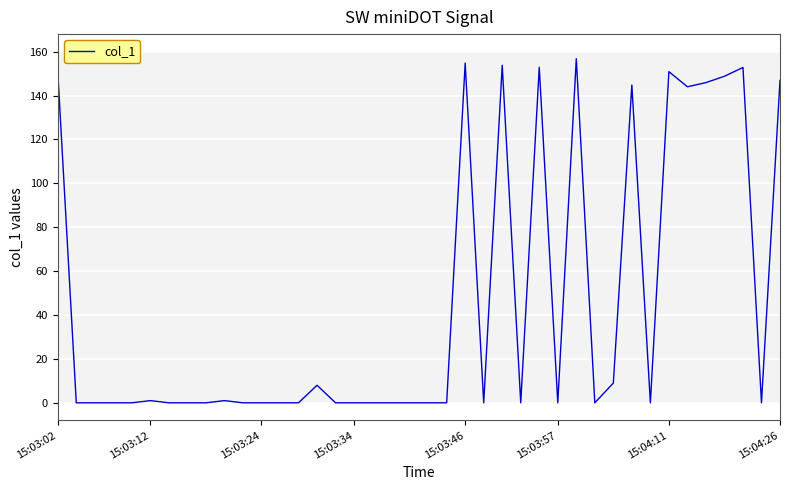

What is the difference between the maximum and minimum values?

156.8